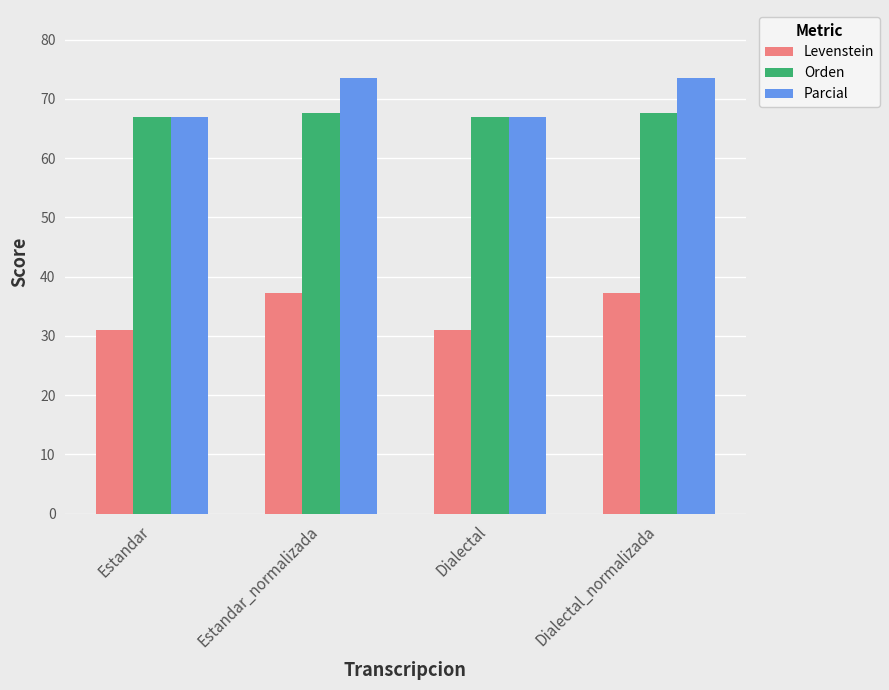

What are all the series names shown in the legend?

Levenstein, Orden, Parcial